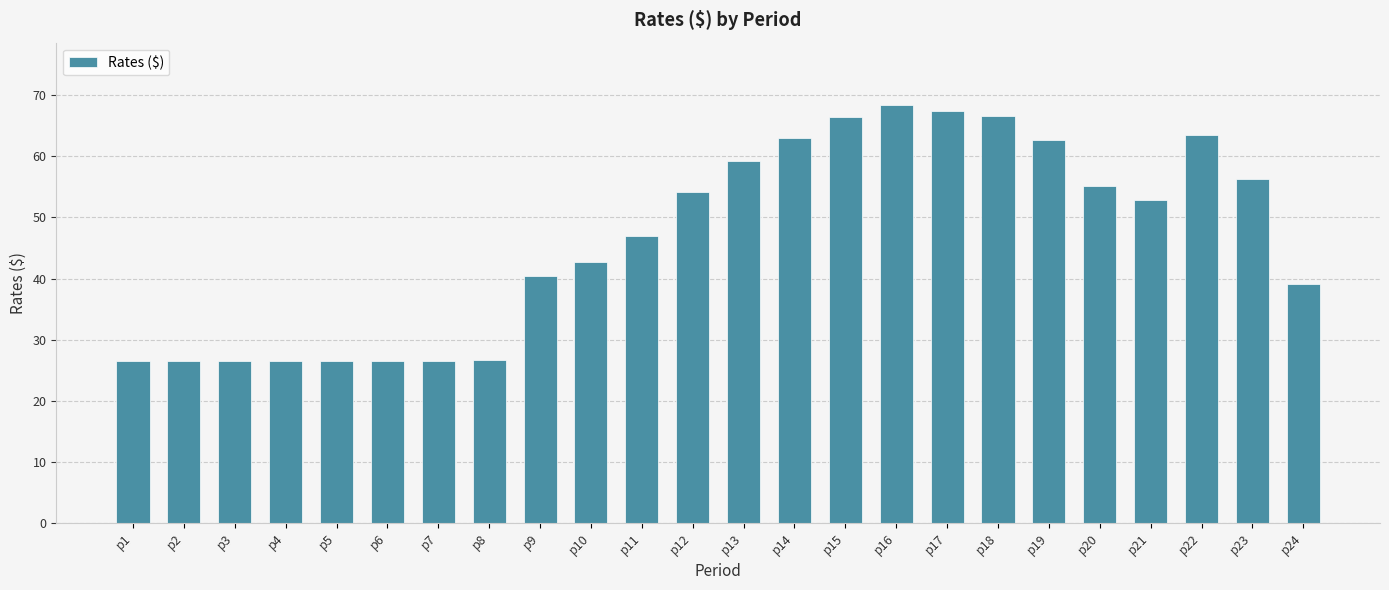

At which label does the data first exceed 52?

p12